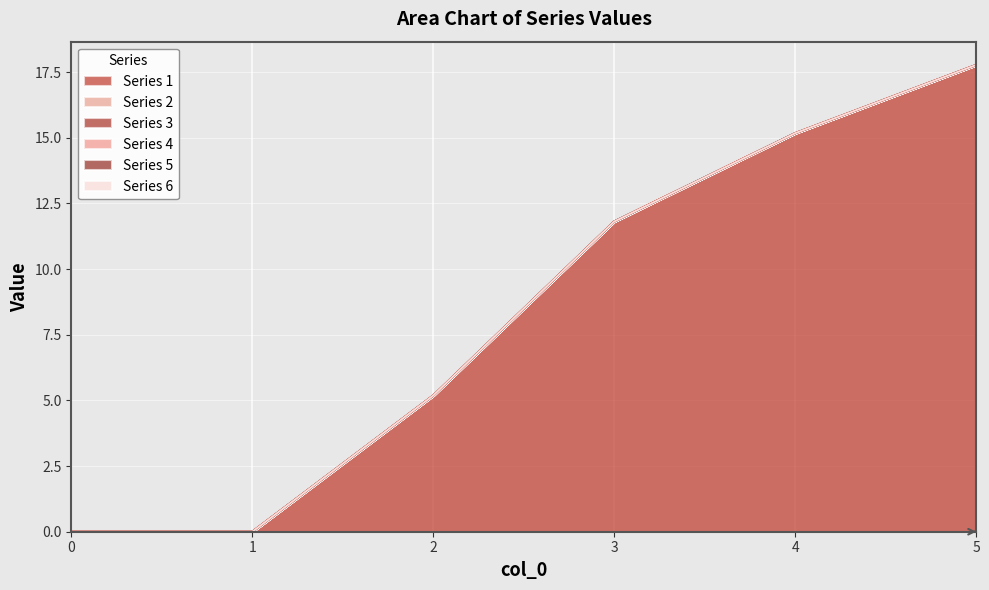

Between 2 and 5, which series saw the biggest shift?

1